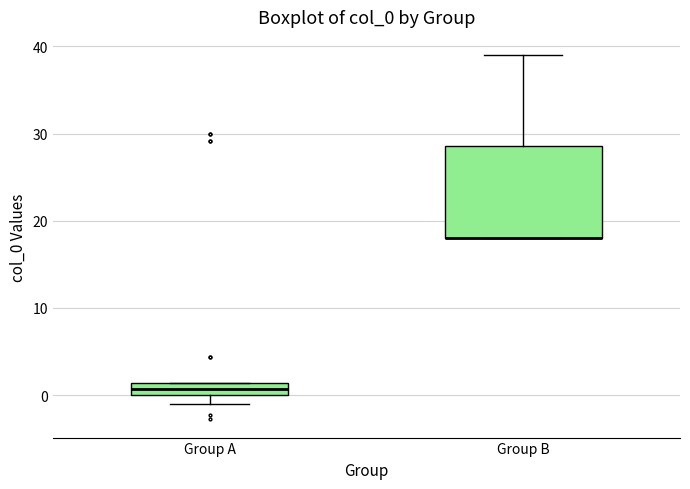

Comparing the boxes themselves (not the whiskers), which one is the tallest?

Group B